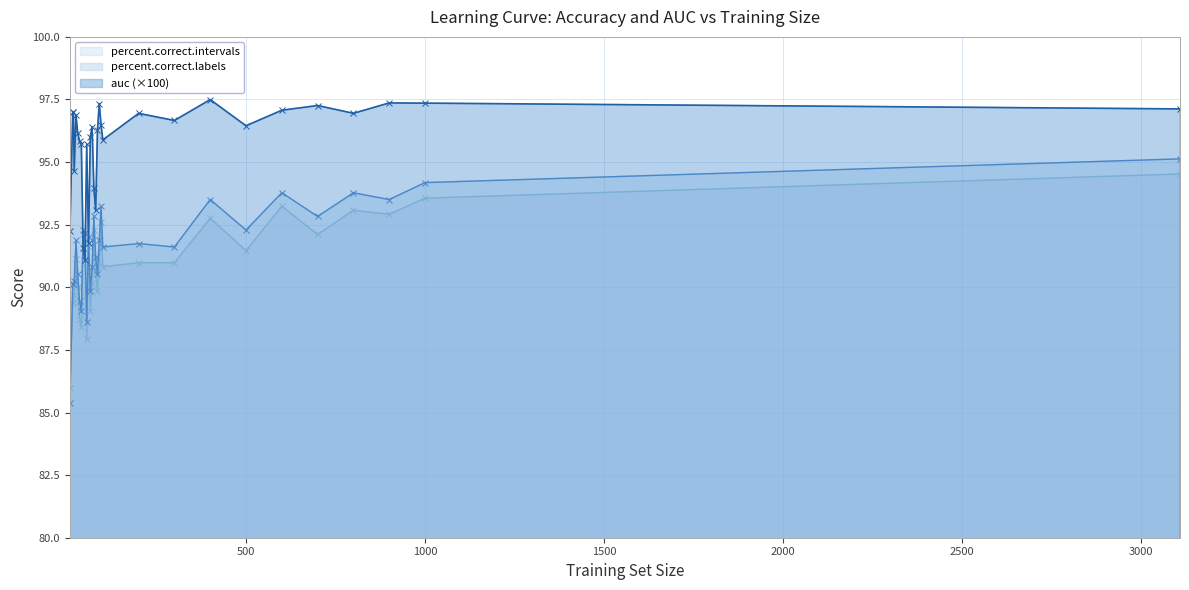

After their last crossing, which series has the higher values: auc or percent.correct.labels?

auc